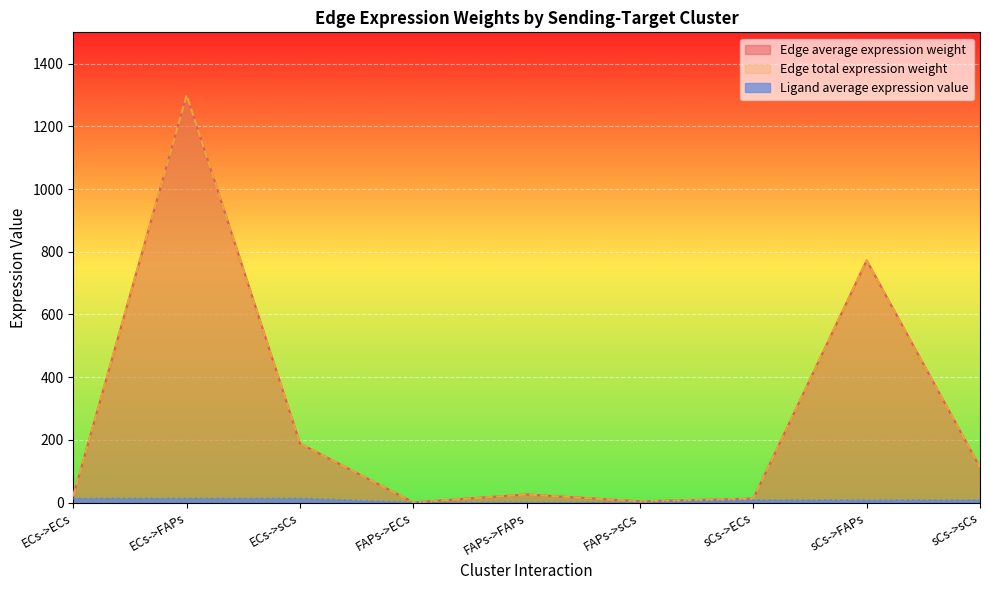

Reading left to right, transcribe all the data shown in this chart.

Edge average expression weight: ECs->ECs=21.1	ECs->FAPs=1299.6	ECs->sCs=188.2	FAPs->ECs=0.4	FAPs->FAPs=25.7	FAPs->sCs=3.7	sCs->ECs=12.5	sCs->FAPs=772.3	sCs->sCs=111.8
Edge total expression weight: ECs->ECs=21.1	ECs->FAPs=1299.6	ECs->sCs=188.2	FAPs->ECs=0.4	FAPs->FAPs=25.7	FAPs->sCs=3.7	sCs->ECs=12.5	sCs->FAPs=772.3	sCs->sCs=111.8
Ligand average expression value: ECs->ECs=12.8	ECs->FAPs=12.8	ECs->sCs=12.8	FAPs->ECs=0.3	FAPs->FAPs=0.3	FAPs->sCs=0.3	sCs->ECs=7.6	sCs->FAPs=7.6	sCs->sCs=7.6